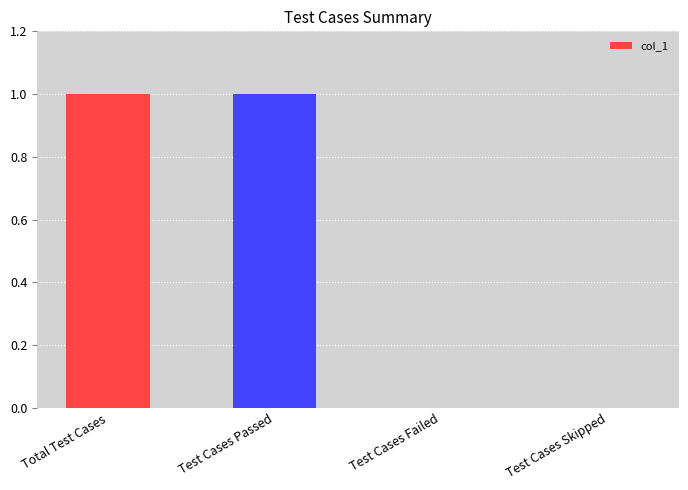

Count the number of data series in this chart.

1